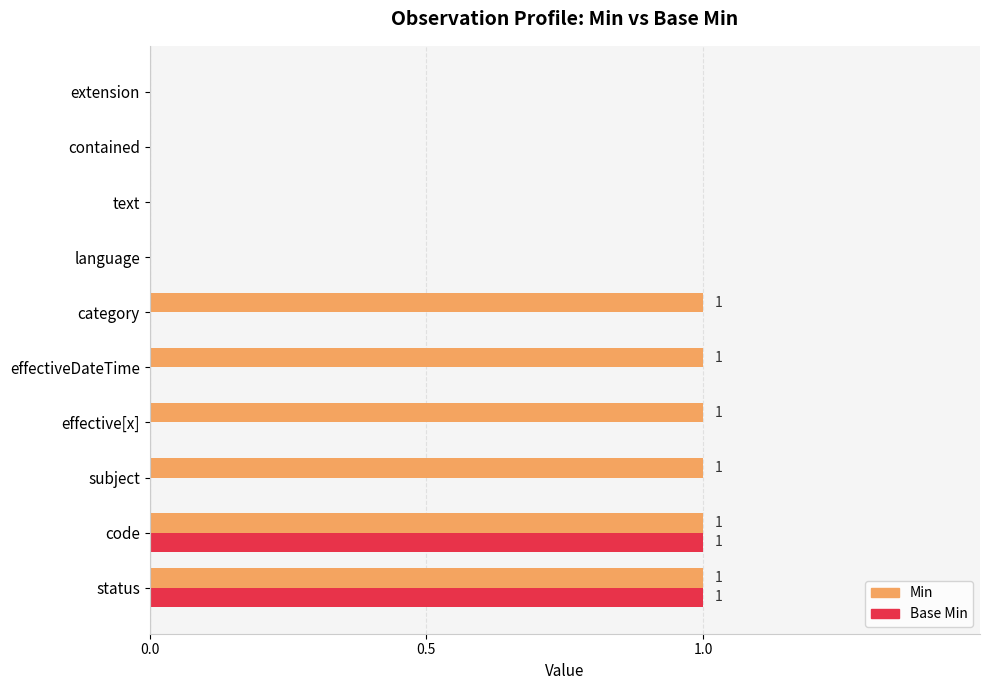

The Base Min series shows 1 at effective[x]. True or false?

False